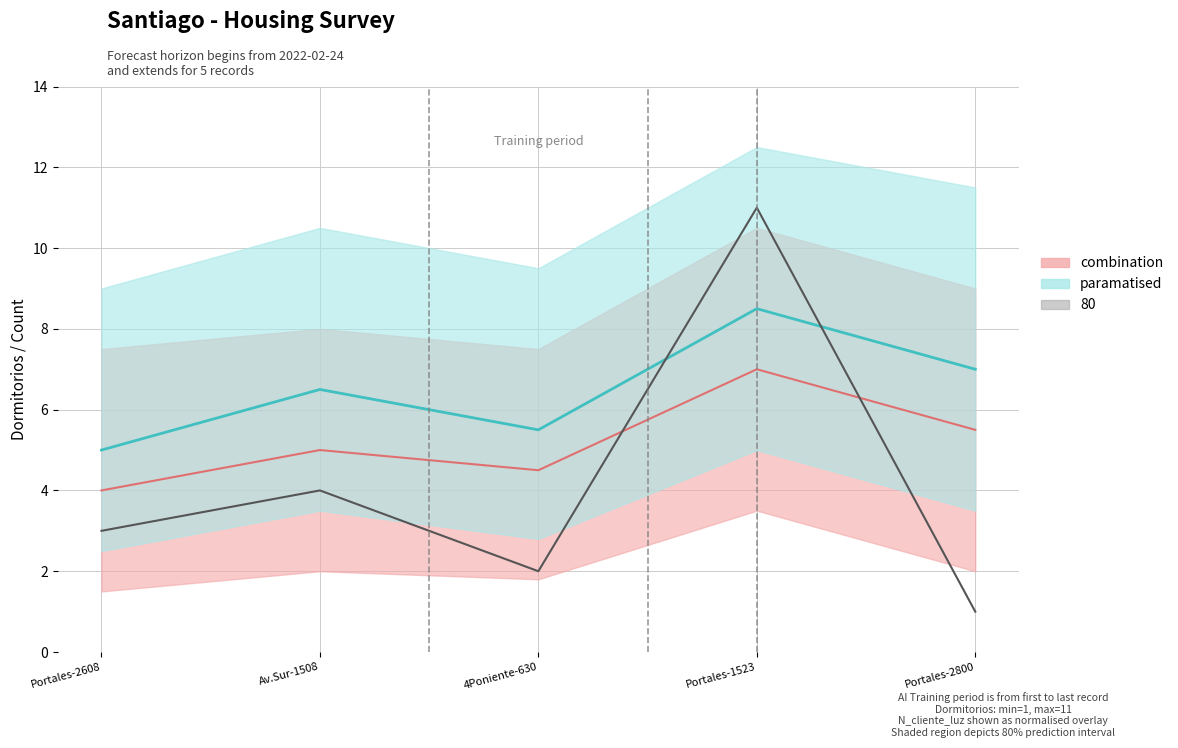

True or false: the data shows 11 at Portales-1523.

True